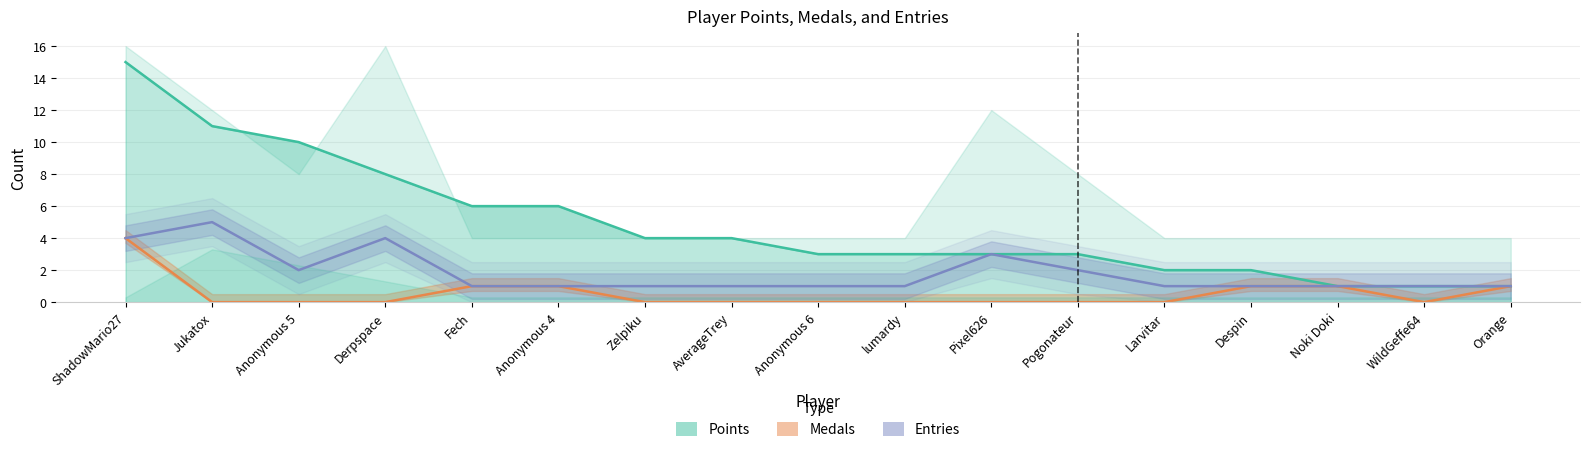

Reading left to right, transcribe all the data shown in this chart.

Points: ShadowMario27=15	Jukatox=11	Anonymous 5=10	Derpspace=8	Fech=6	Anonymous 4=6	Zelpiku=4	AverageTrey=4	Anonymous 6=3	lumardy=3	Pixel626=3	Pogonateur=3	Larvitar=2	Despin=2	Noki Doki=1	WildGeffe64=1	Orange=1
Medals: ShadowMario27=4	Jukatox=0	Anonymous 5=0	Derpspace=0	Fech=1	Anonymous 4=1	Zelpiku=0	AverageTrey=0	Anonymous 6=0	lumardy=0	Pixel626=0	Pogonateur=0	Larvitar=0	Despin=1	Noki Doki=1	WildGeffe64=0	Orange=1
Entries: ShadowMario27=4	Jukatox=5	Anonymous 5=2	Derpspace=4	Fech=1	Anonymous 4=1	Zelpiku=1	AverageTrey=1	Anonymous 6=1	lumardy=1	Pixel626=3	Pogonateur=2	Larvitar=1	Despin=1	Noki Doki=1	WildGeffe64=1	Orange=1